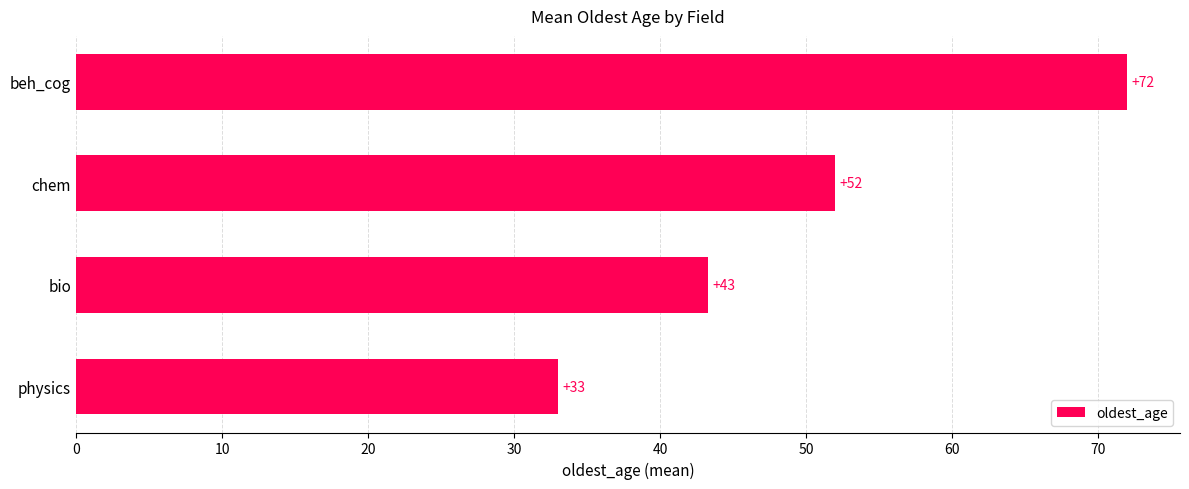

What is the change in value from beh_cog to physics?

-39.0